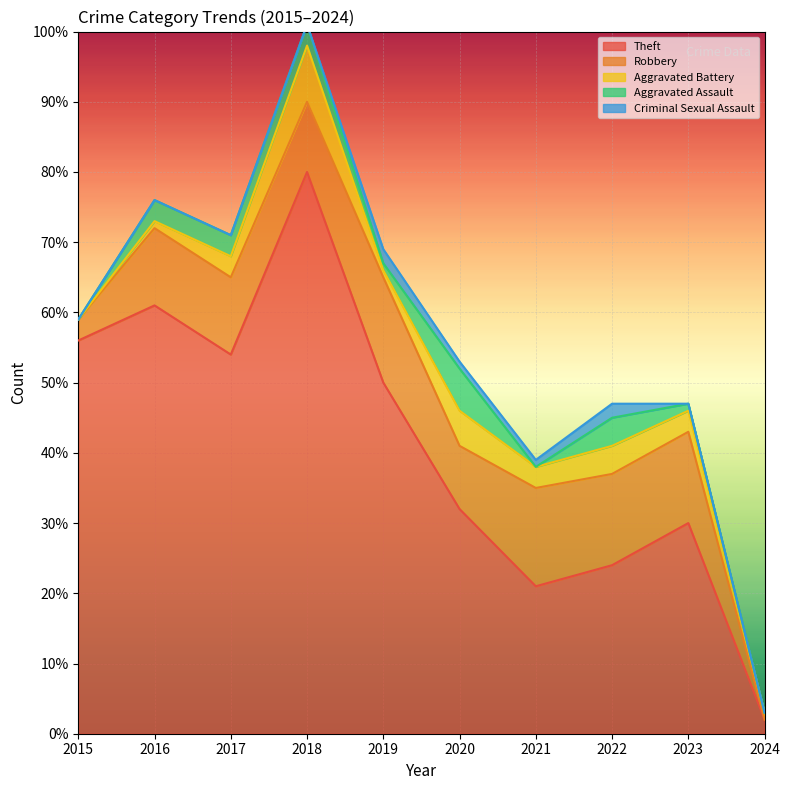

Reading left to right, list all the values displayed in this chart.

Theft: 2015=56	2016=61	2017=54	2018=80	2019=50	2020=32	2021=21	2022=24	2023=30	2024=2
Robbery: 2015=3	2016=11	2017=11	2018=10	2019=15	2020=9	2021=14	2022=13	2023=13	2024=0
Aggravated Battery: 2015=0	2016=1	2017=3	2018=8	2019=1	2020=5	2021=3	2022=4	2023=3	2024=1
Aggravated Assault: 2015=0	2016=3	2017=3	2018=3	2019=1	2020=6	2021=0	2022=4	2023=1	2024=0
Criminal Sexual Assault: 2015=0	2016=0	2017=0	2018=0	2019=2	2020=1	2021=1	2022=2	2023=0	2024=0